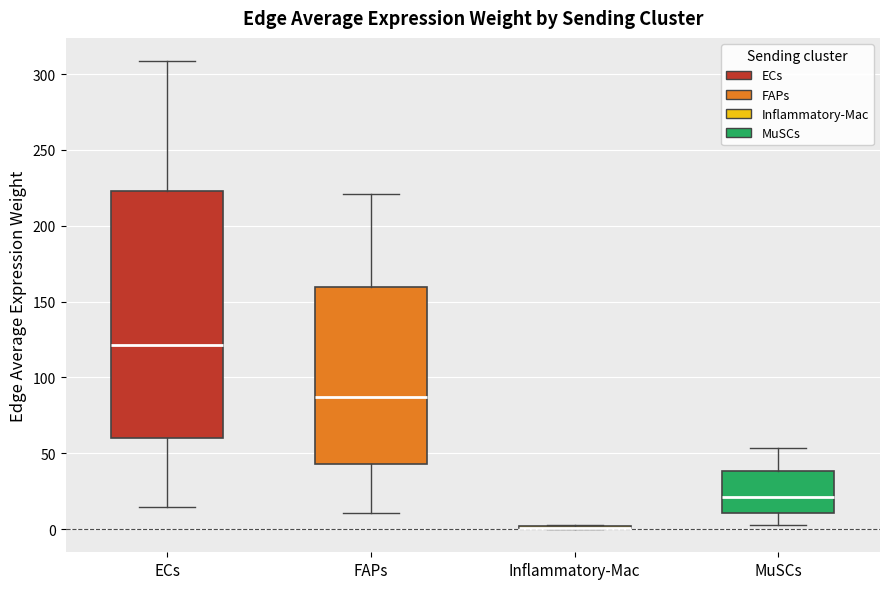

Reading left to right, read every box against the y-axis: the position of its median line, the range the box covers, and the ends of its whiskers. The values are not printed on the chart, so give them approximately, as read against the axis.

ECs: median 120, box 60 to 225, whiskers 15 to 310
FAPs: median 85, box 45 to 160, whiskers 10 to 220
Inflammatory-Mac: box collapsed to a line at 0, whiskers 0 to 0
MuSCs: median 20, box 10 to 40, whiskers 5 to 55